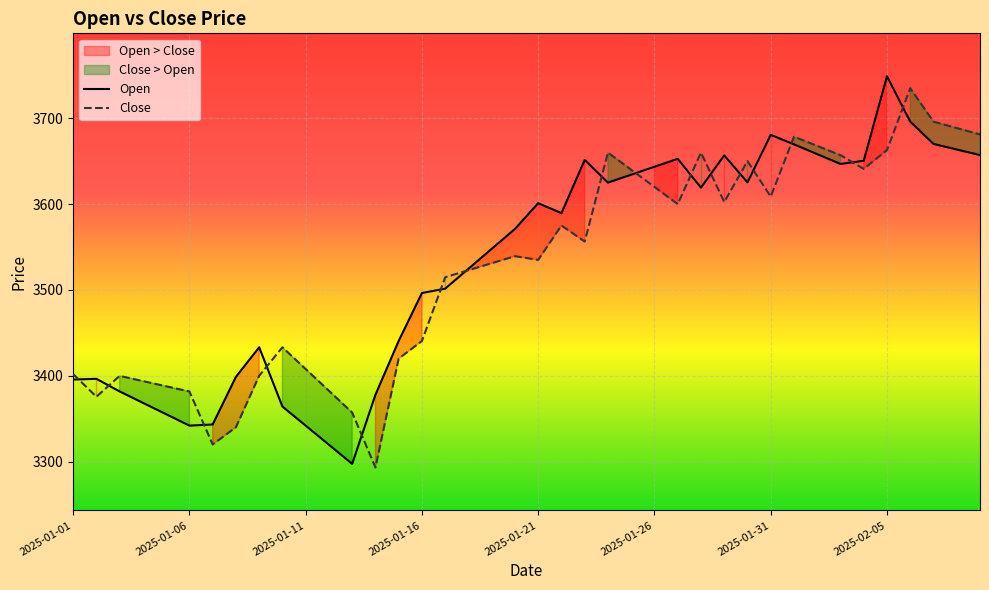

How many data points in Open are less than 3589?

20